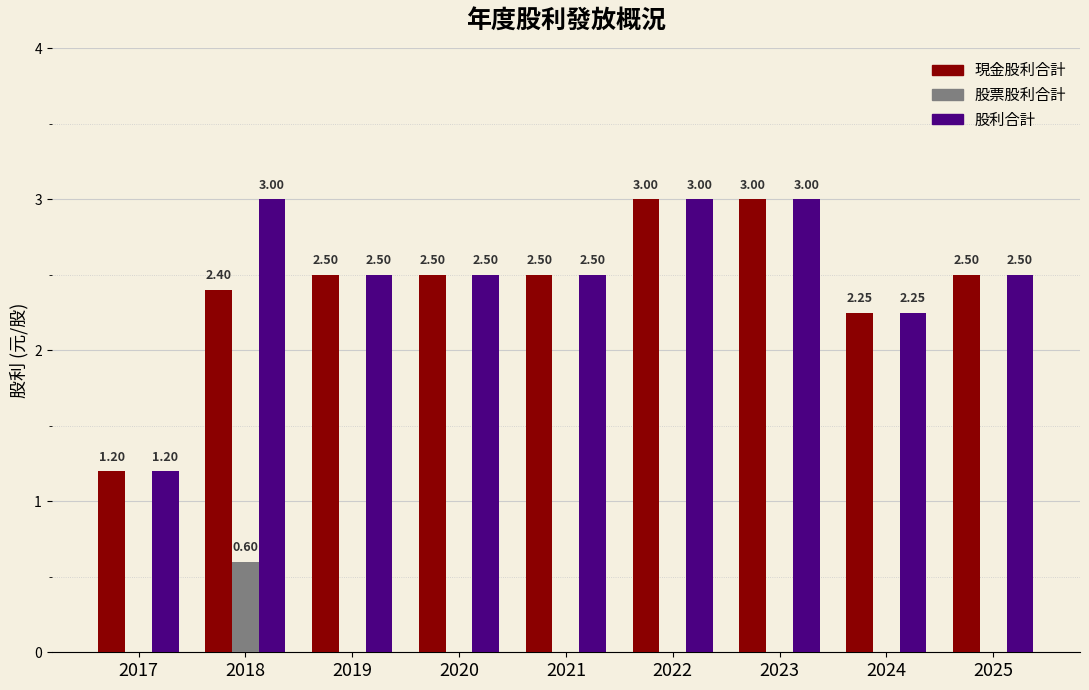

How many groups of bars are there?

9